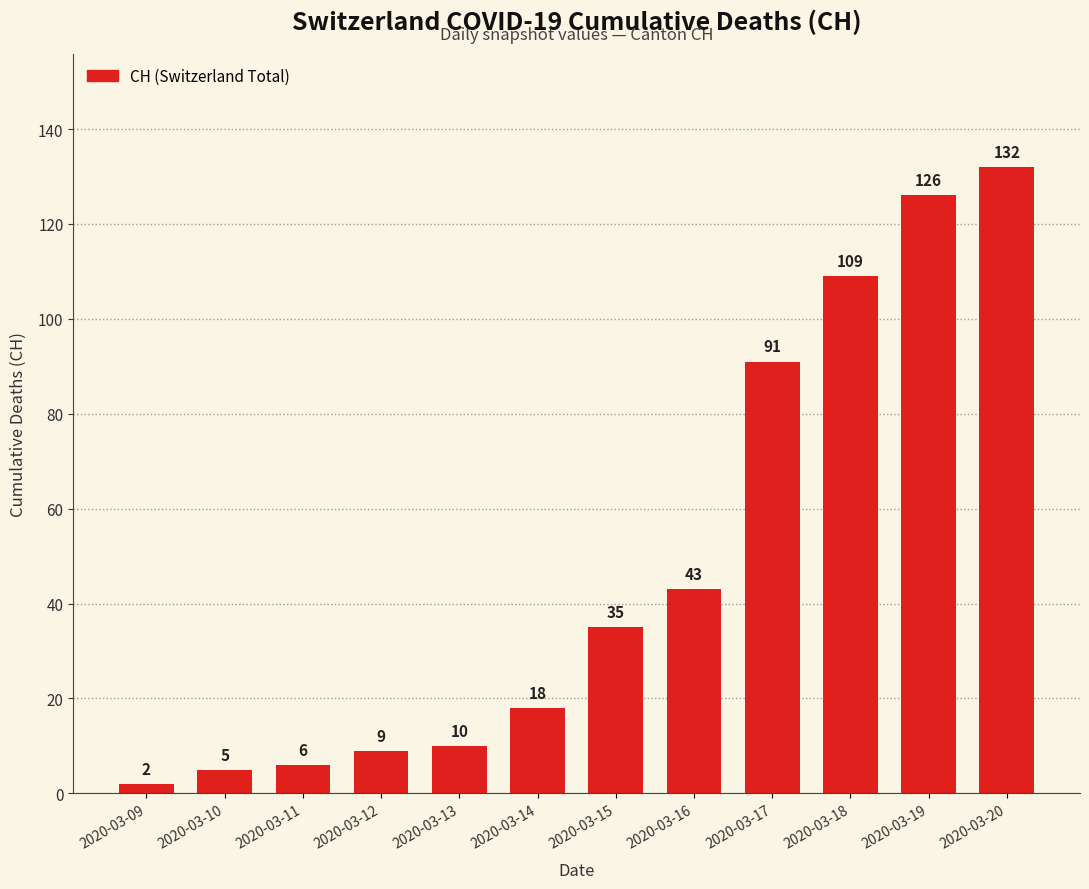

What is the smallest value displayed?

2